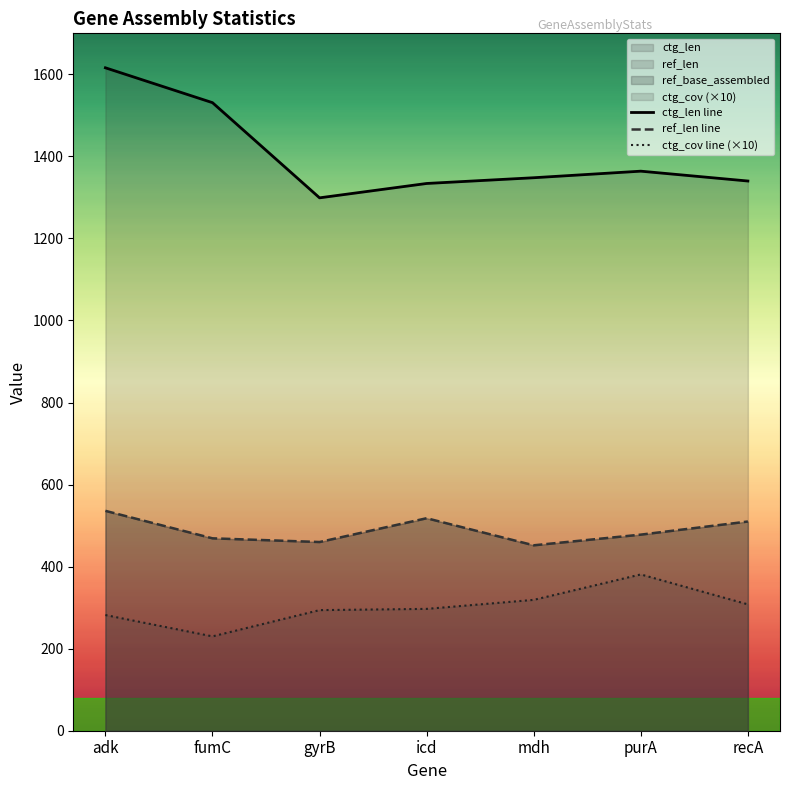

Where is the first local minimum for ref_len line?

gyrB